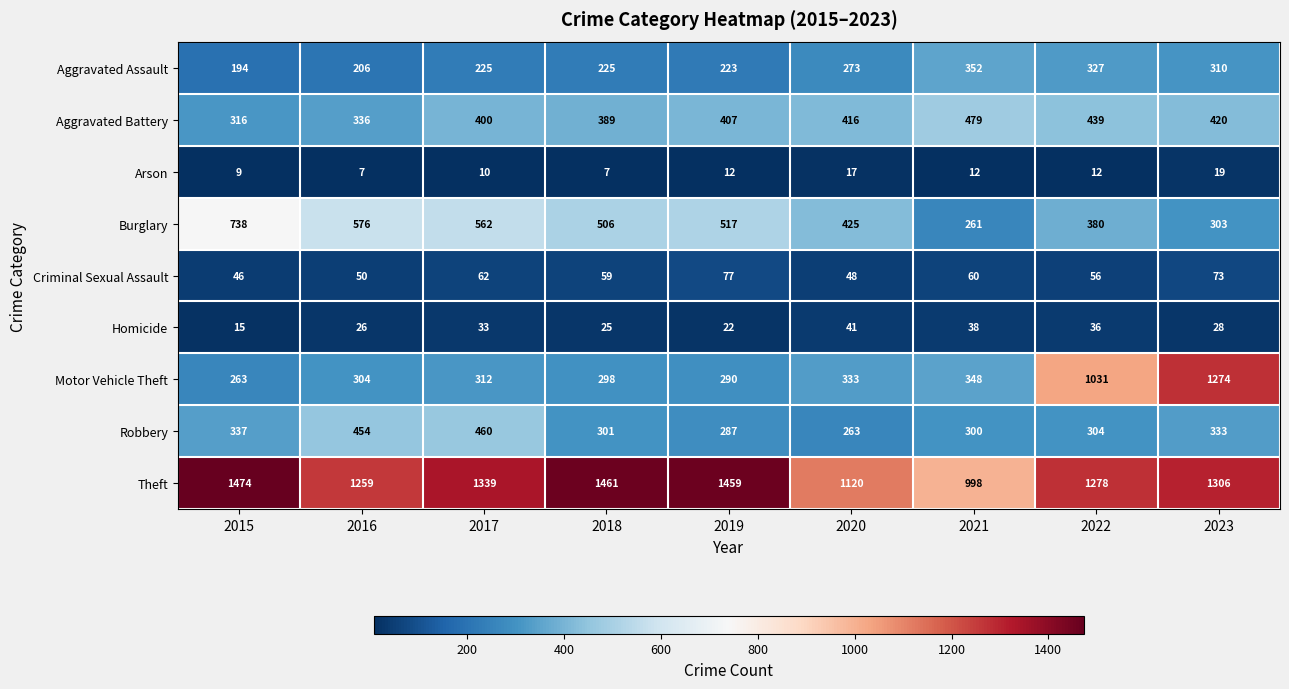

What is the sum of all Arson values?

105